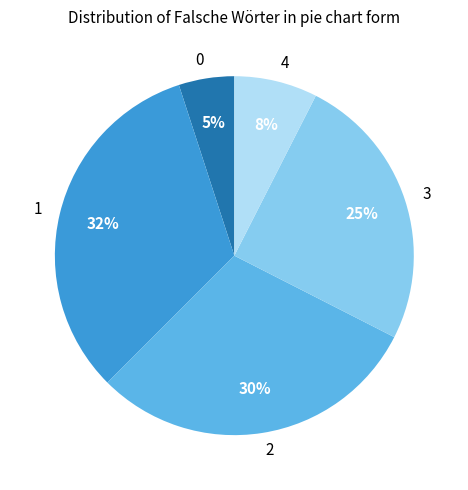

How many segments does this pie chart have?

5